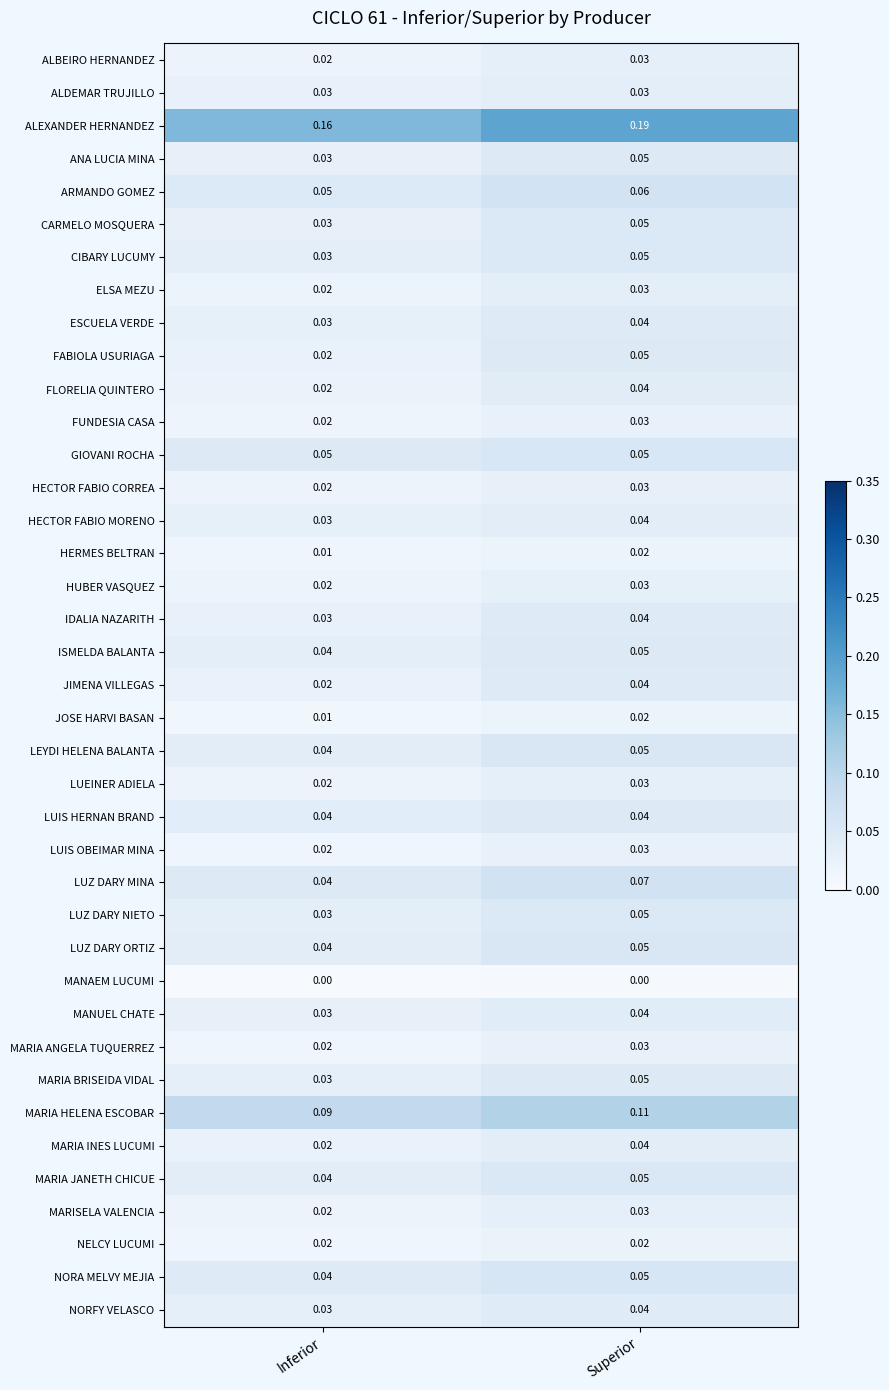

Rank the categories by LEYDI HELENA BALANTA value from highest to lowest.

Superior, Inferior